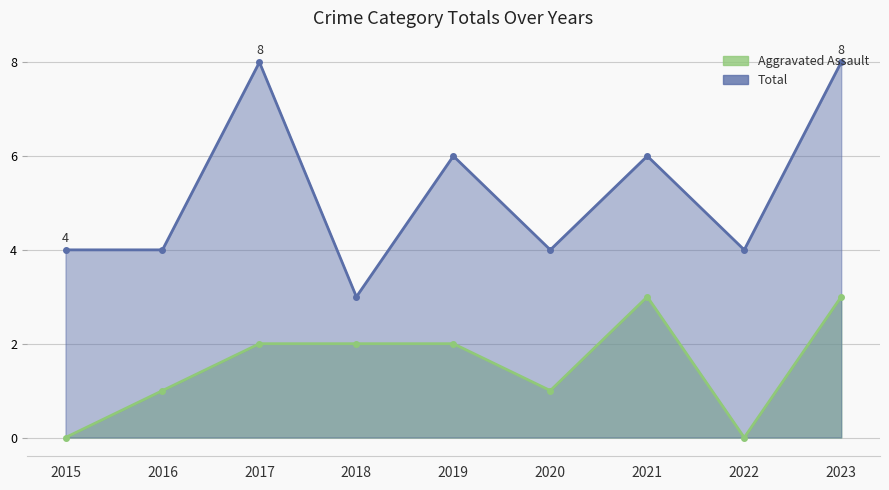

At how many categories does at least one series exceed 7?

2